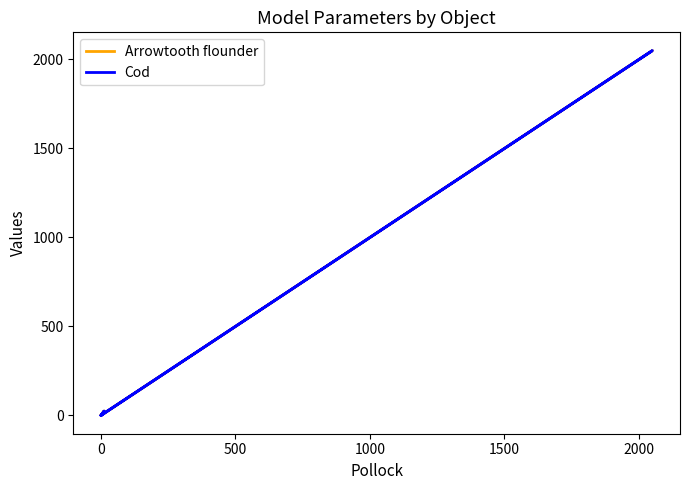

What is the greatest value displayed?

2050